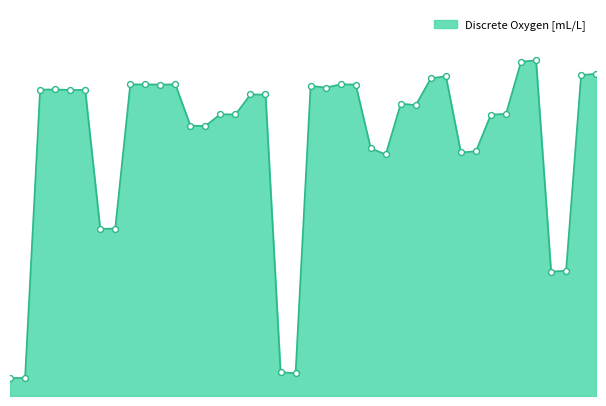

Does the chart have visible grid lines?

No